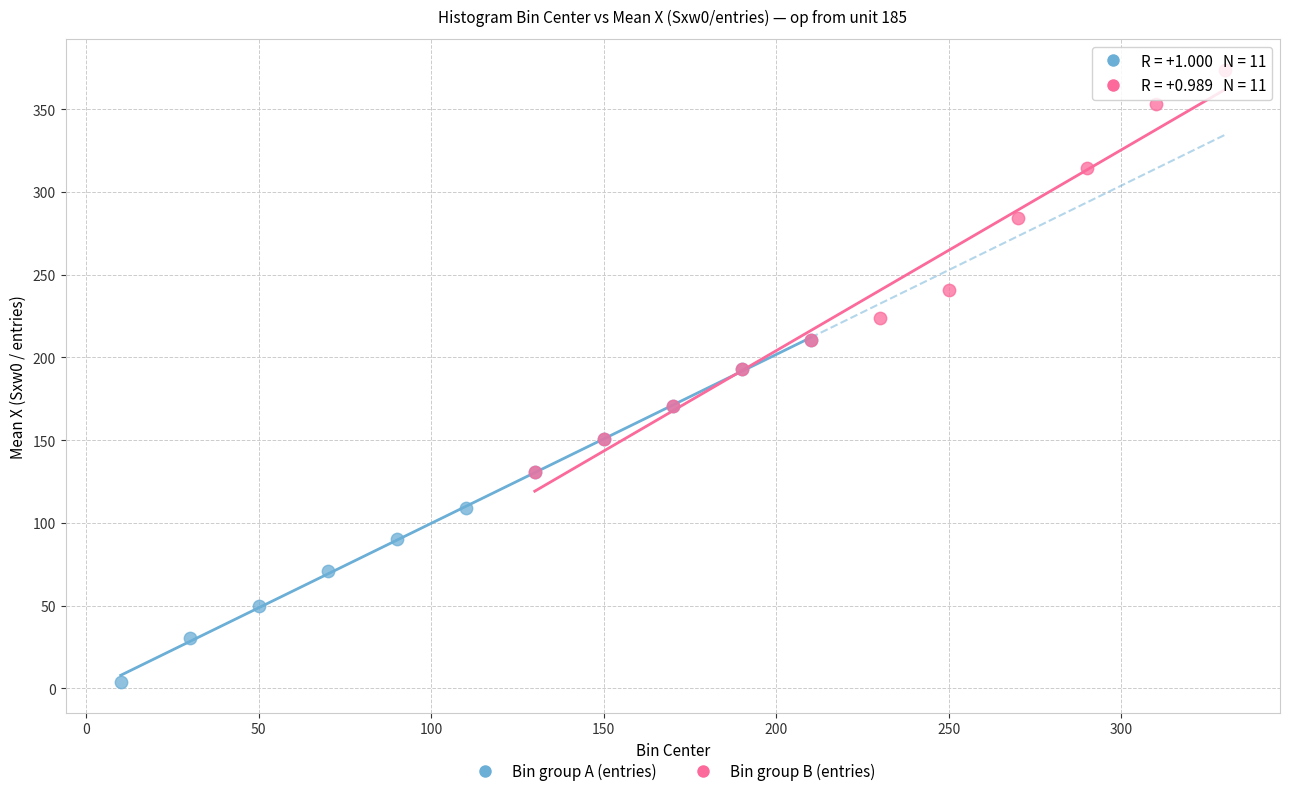

Which series has the largest Y range (max minus min)?

Bin group B (entries)